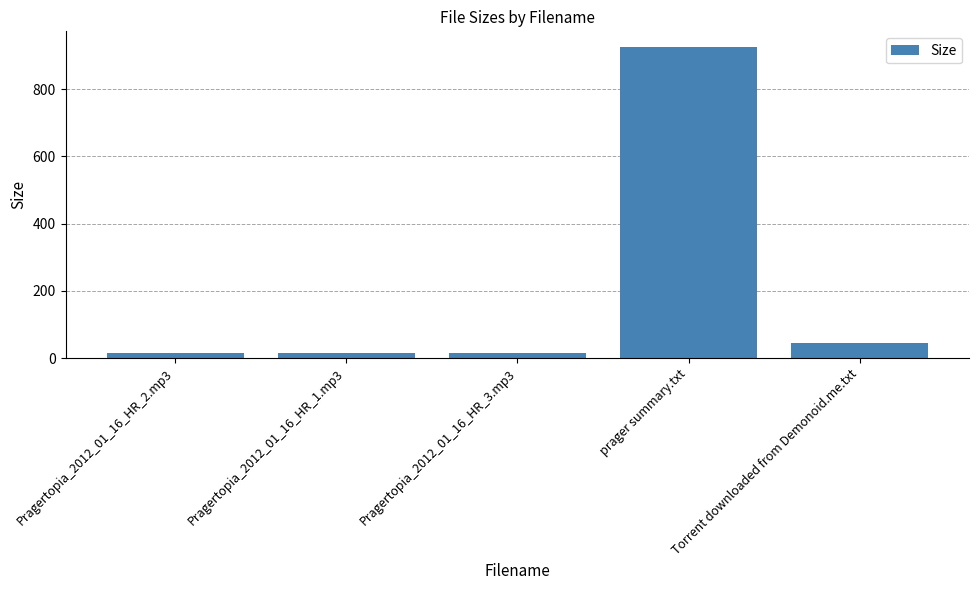

What is the label of the 4th bar from the left?

prager summary.txt